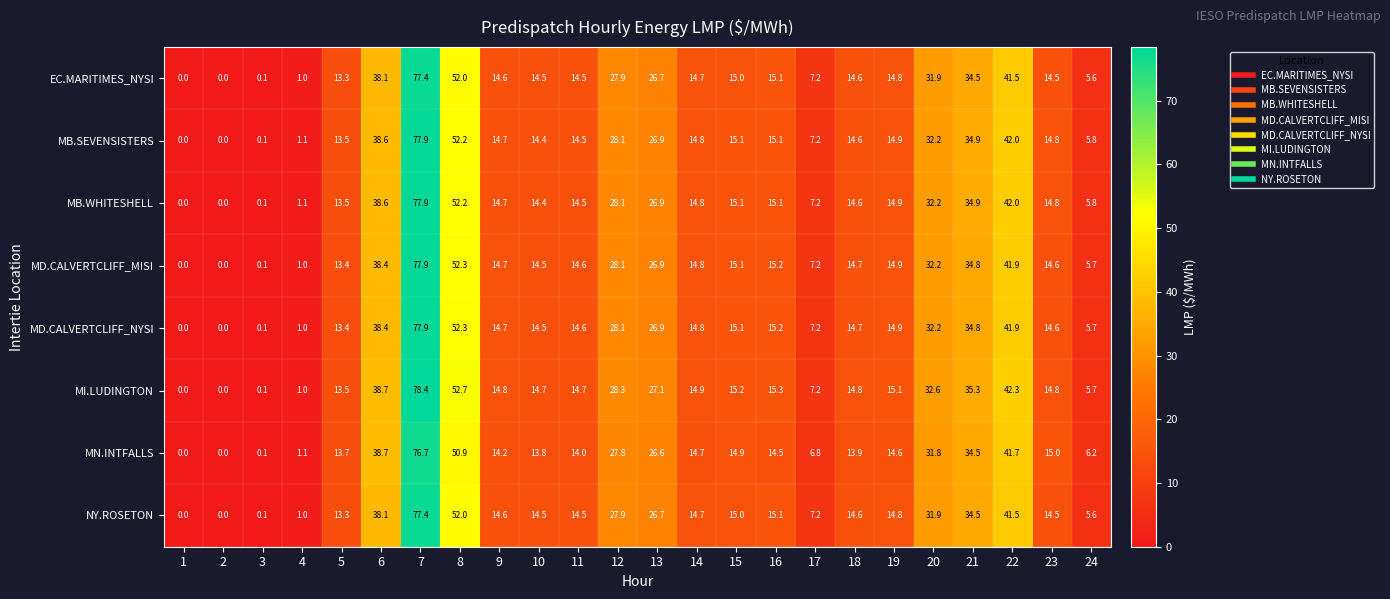

What is the spread (max minus min) of values at 17?

0.4